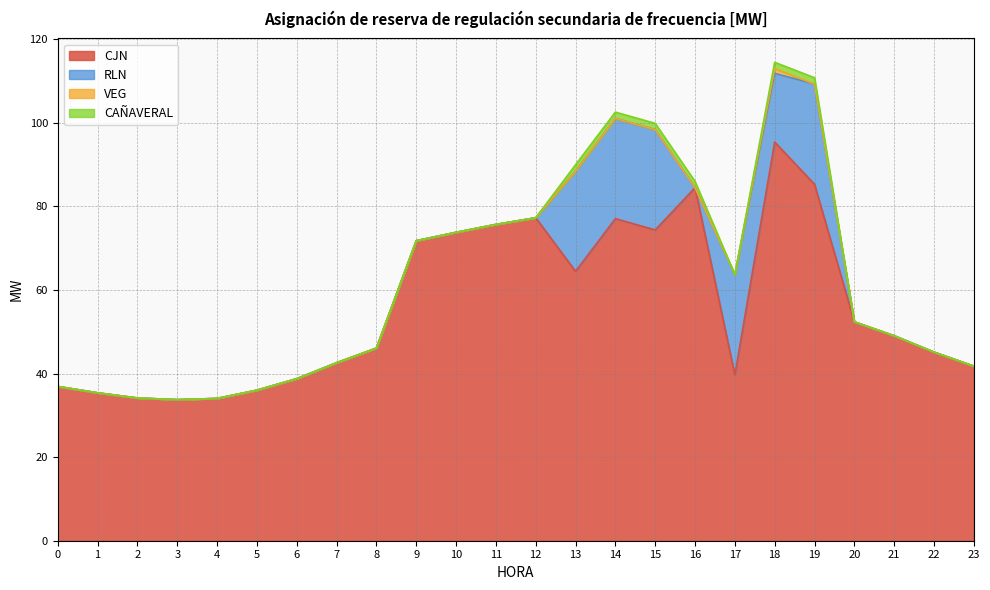

Reading left to right, extract all data points from this chart.

CJN: 0=36.9	1=35.4	2=34.1	3=33.8	4=34.0	5=36.0	6=38.8	7=42.6	8=46.1	9=71.8	10=73.8	11=75.7	12=77.3	13=64.5	14=77.1	15=74.4	16=84.5	17=39.7	18=95.4	19=85.3	20=52.4	21=49.0	22=45.1	23=41.8
RLN: 0=0.0	1=0.0	2=0.0	3=0.0	4=0.0	5=0.0	6=0.0	7=0.0	8=0.0	9=0.0	10=0.0	11=0.0	12=0.0	13=24.0	14=24.0	15=24.0	16=0.0	17=24.0	18=16.4	19=24.0	20=0.0	21=0.0	22=0.0	23=0.0
VEG: 0=0.0	1=0.0	2=0.0	3=0.0	4=0.0	5=0.0	6=0.0	7=0.0	8=0.0	9=0.0	10=0.0	11=0.0	12=0.0	13=0.0	14=0.0	15=0.0	16=0.0	17=0.0	18=1.1	19=0.0	20=0.0	21=0.0	22=0.0	23=0.0
CAÑAVERAL: 0=0.0	1=0.0	2=0.0	3=0.0	4=0.0	5=0.0	6=0.0	7=0.0	8=0.0	9=0.0	10=0.0	11=0.0	12=0.0	13=1.5	14=1.5	15=1.5	16=1.5	17=0.0	18=1.5	19=1.5	20=0.0	21=0.0	22=0.0	23=0.0